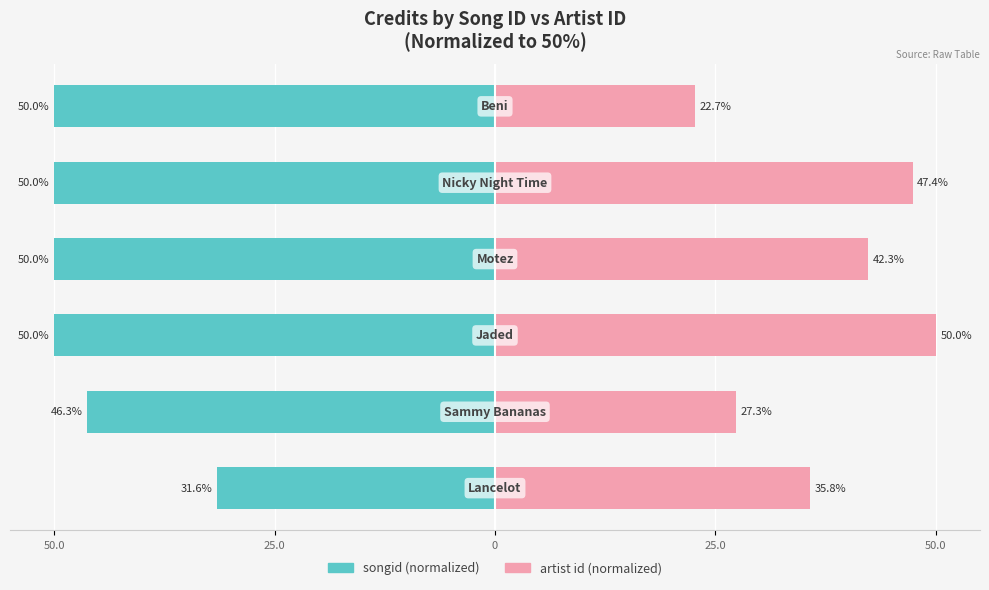

What is the label of the 2nd bar from the right?

50.0